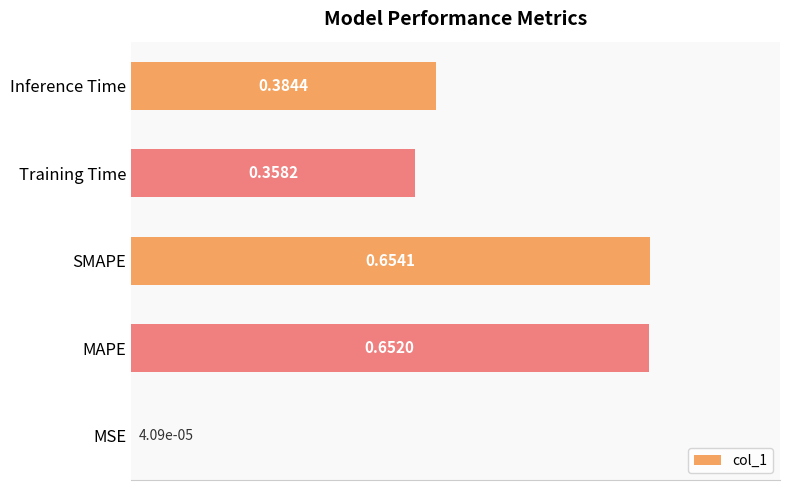

What is the sum of the values at Training Time and SMAPE?

1.0